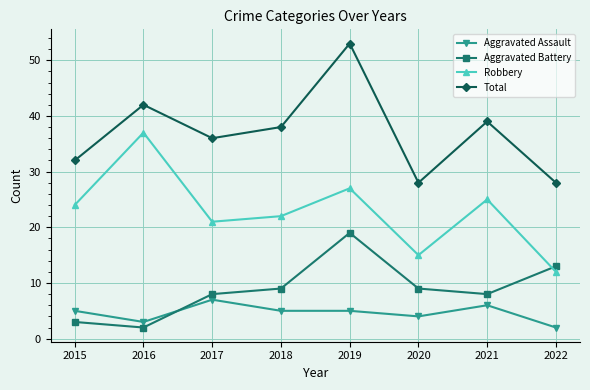

At which category does Aggravated Assault reach its first local peak?

2017